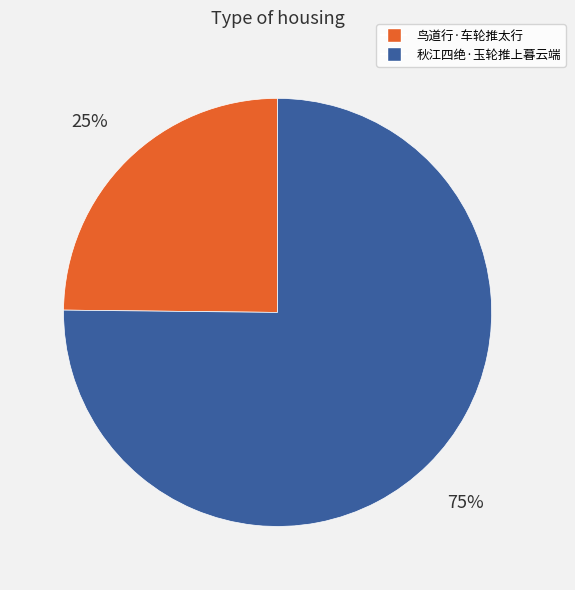

Does any single category account for the majority?

Yes